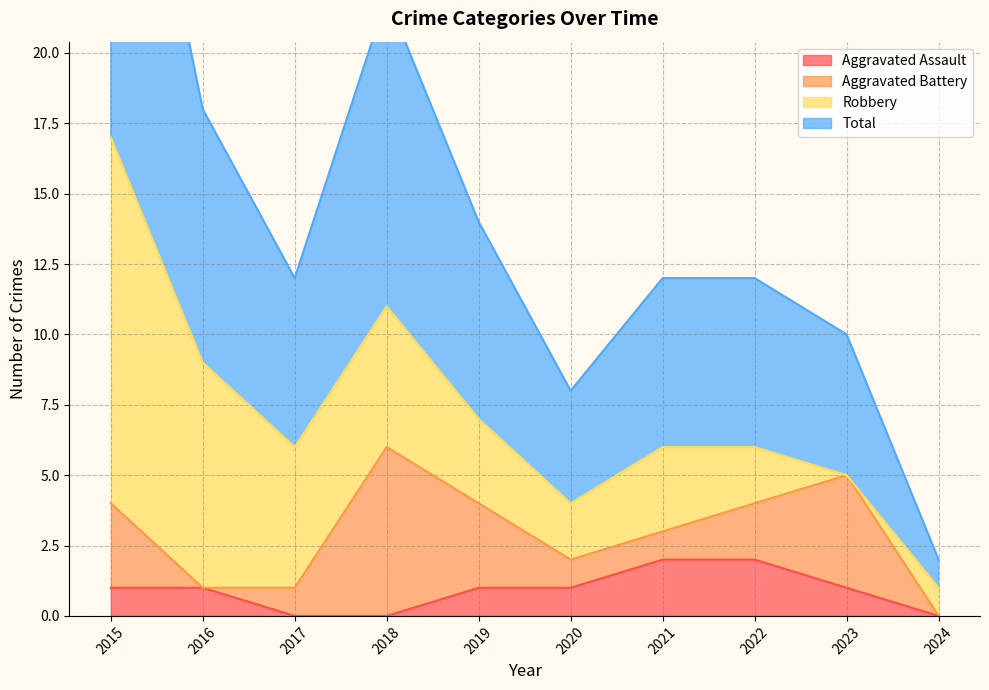

Is it true that Aggravated Assault equals 0 at 2017?

True